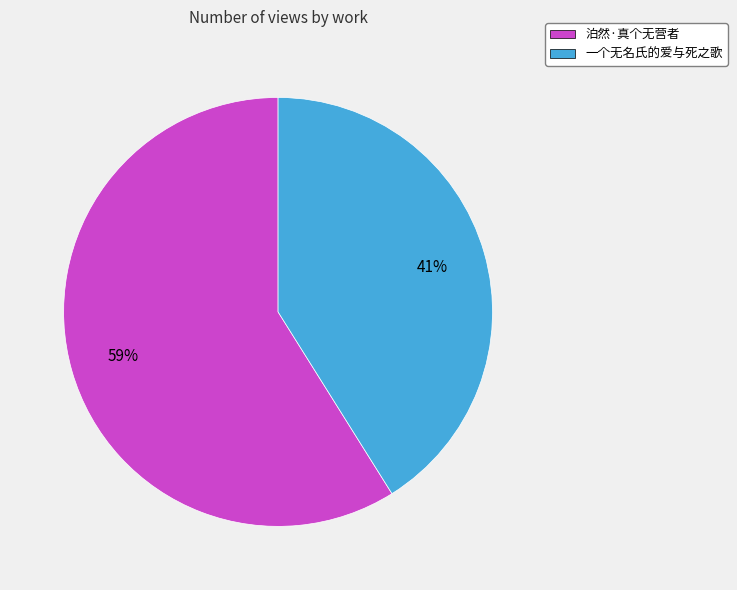

To the nearest percent, what is the combined percentage of 泊然·真个无营者 and 一个无名氏的爱与死之歌?

100%